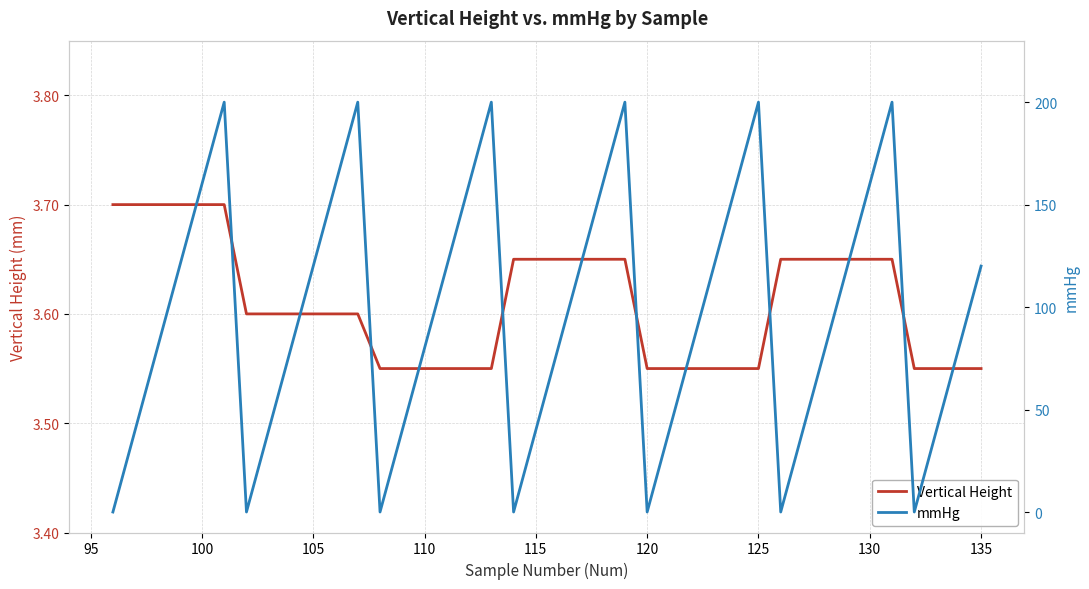

At how many categories does at least one series exceed 43?

26